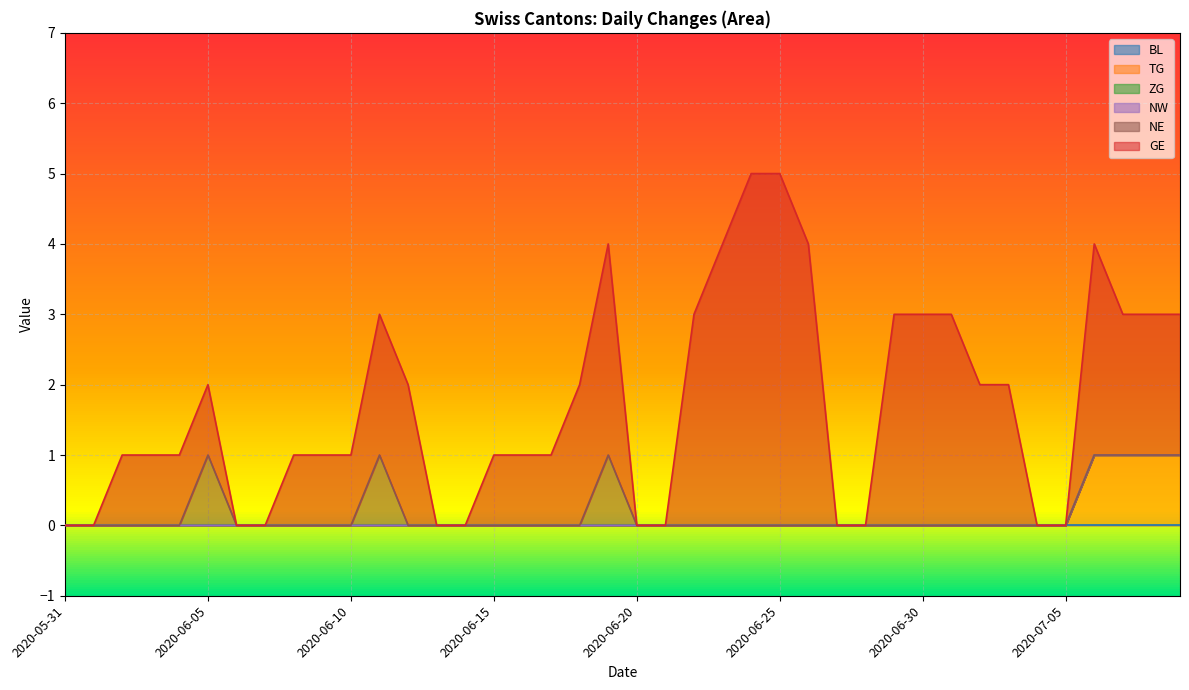

Does the chart display data point markers on the line(s)?

No